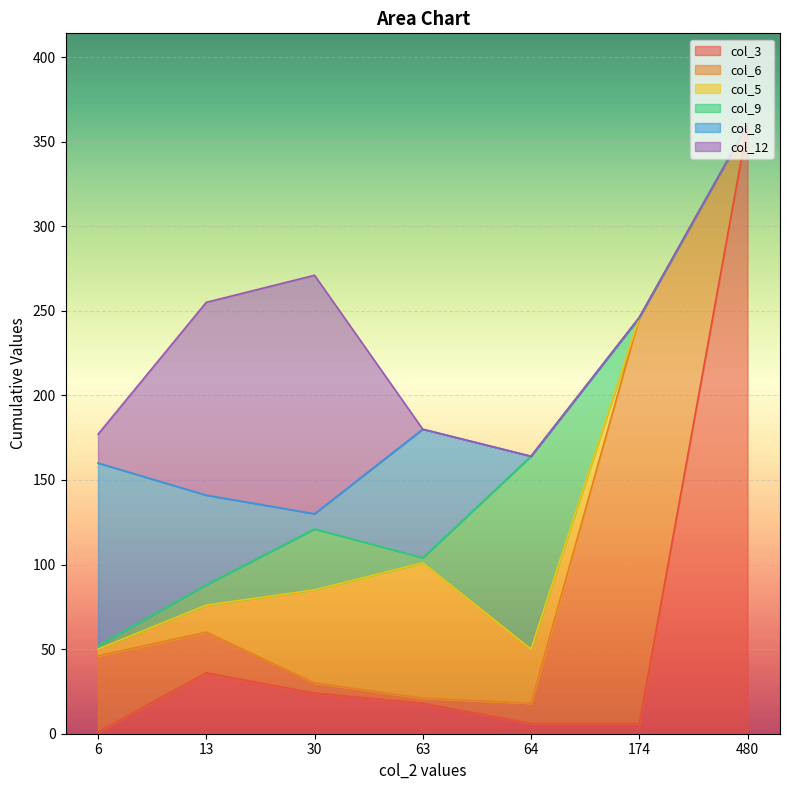

The value of col_3 at 174 is 6. True or false?

True